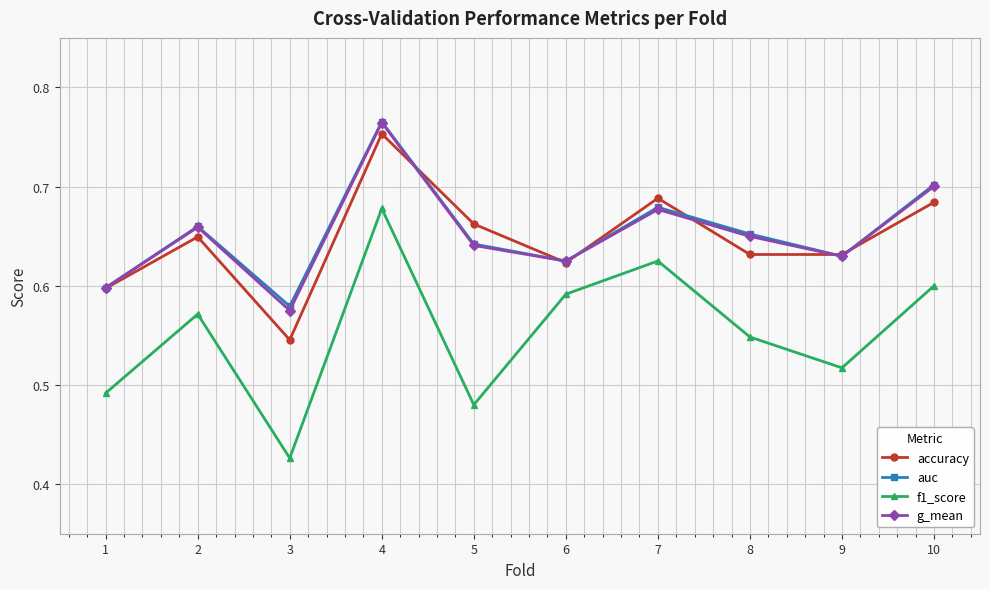

At how many categories does at least one series exceed 0?

10